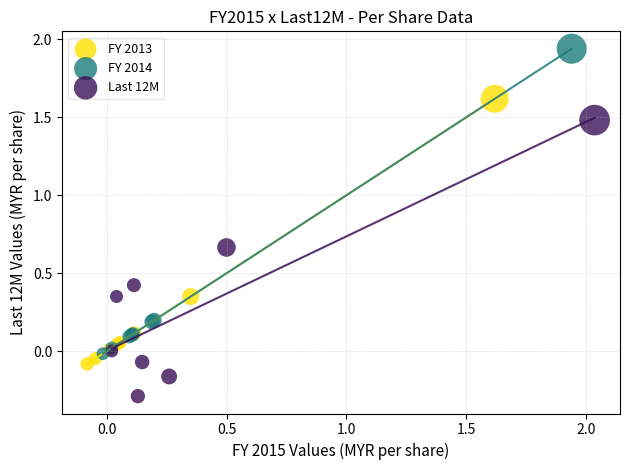

Which series has the widest spread of Y values?

FY 2014